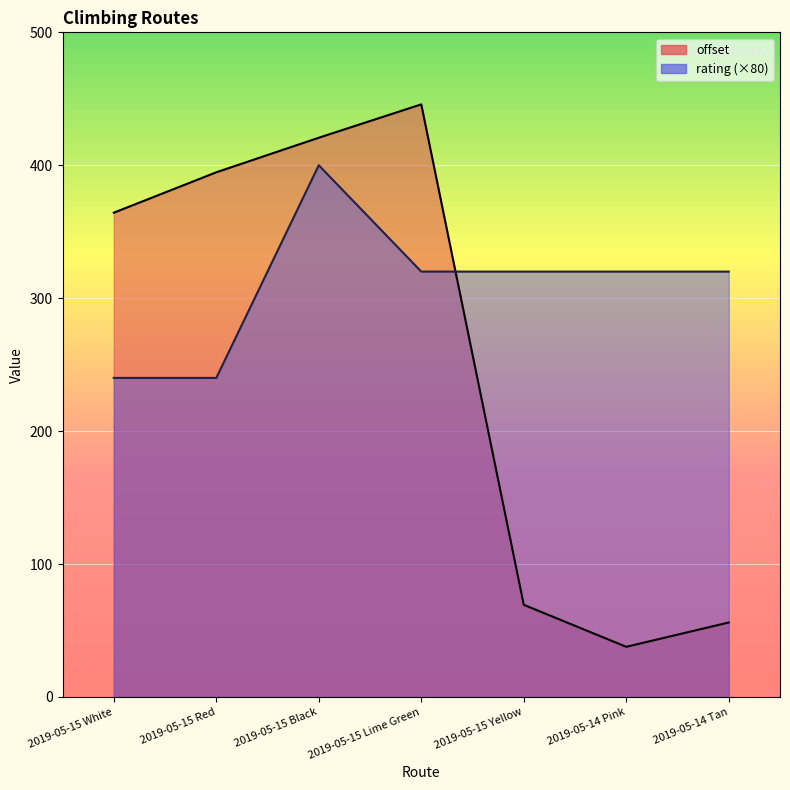

What is the value of the offset point at the 1st from the left?

364.3